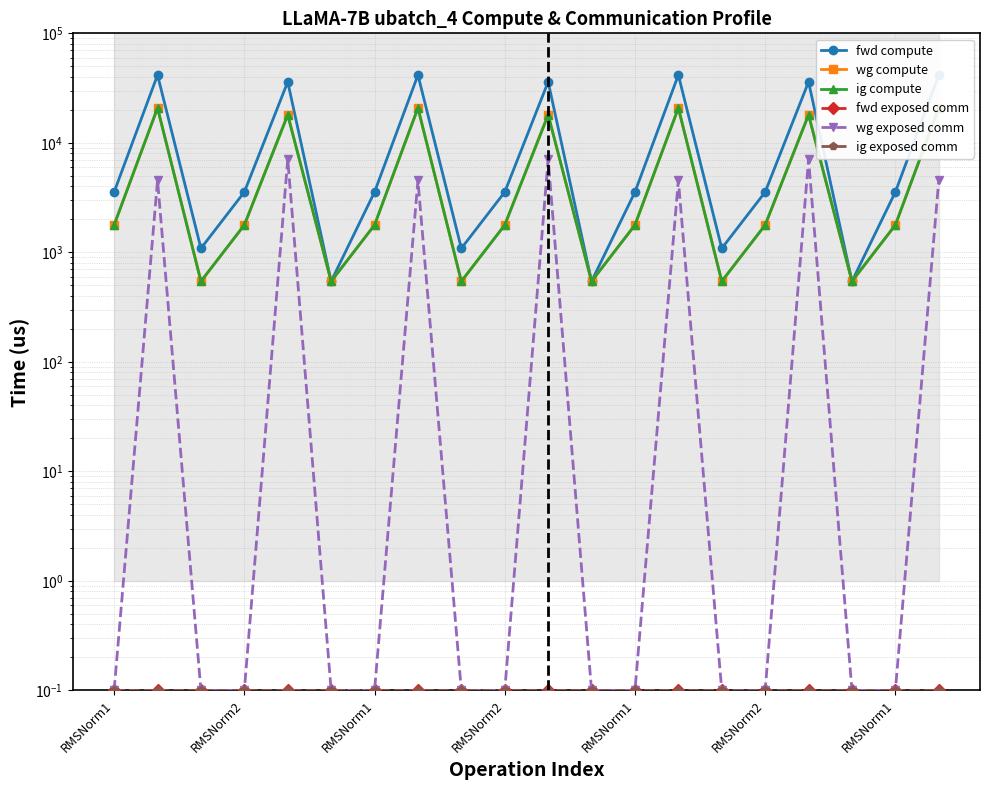

Is the value of fwd exposed comm at RMSNorm2 greater than the value of ig exposed comm at RMSNorm2?

No